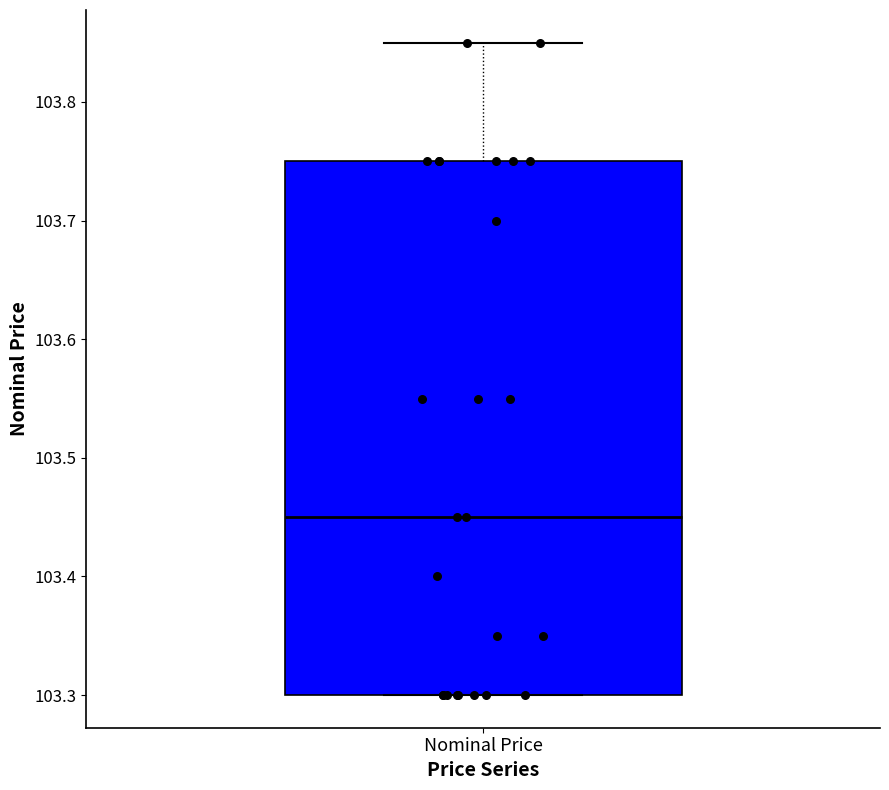

Transcribe this box plot: give where the median line is, the range the box spans, and where the two whiskers end, as read against the y-axis. The values are not printed on the chart, so give them approximately, as read against the axis.

median 103.45, box 103.30 to 103.75, whiskers 103.30 to 103.85